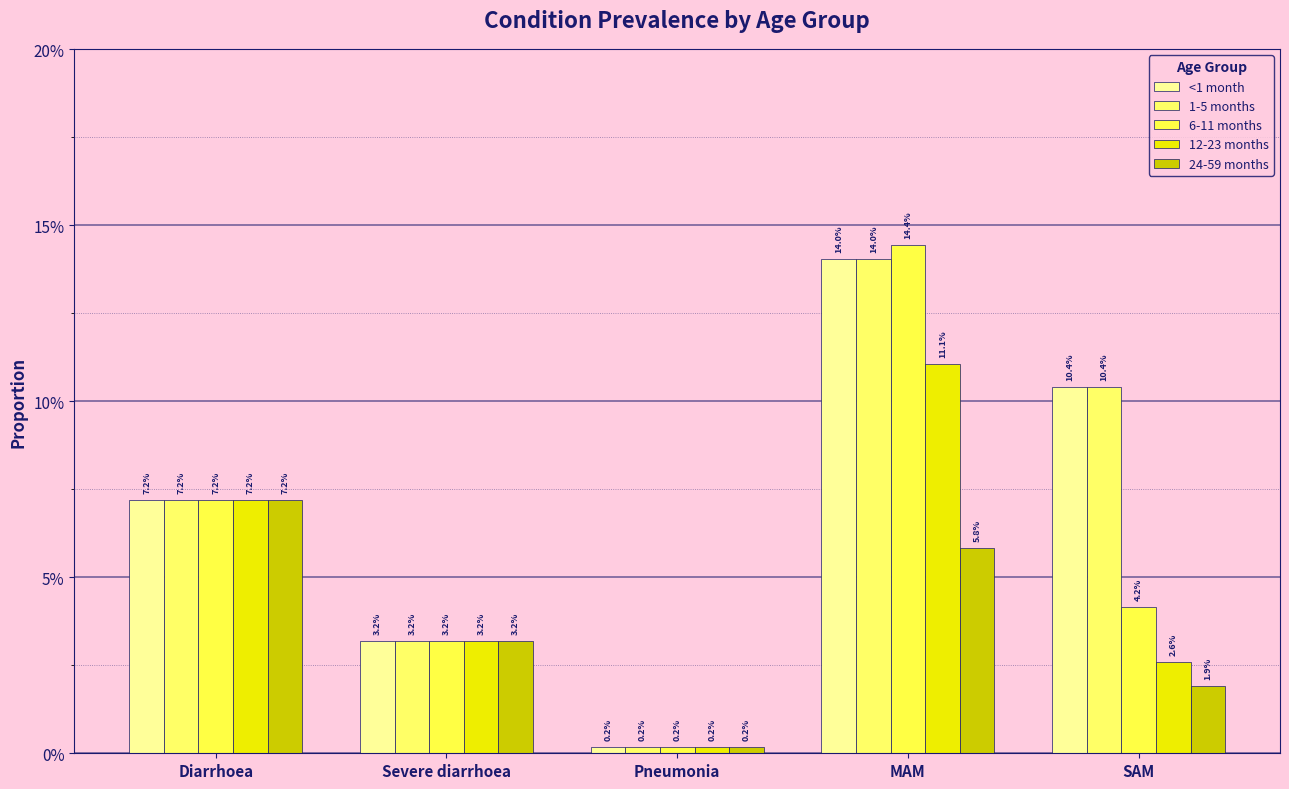

Does the chart contain stacked bars?

No